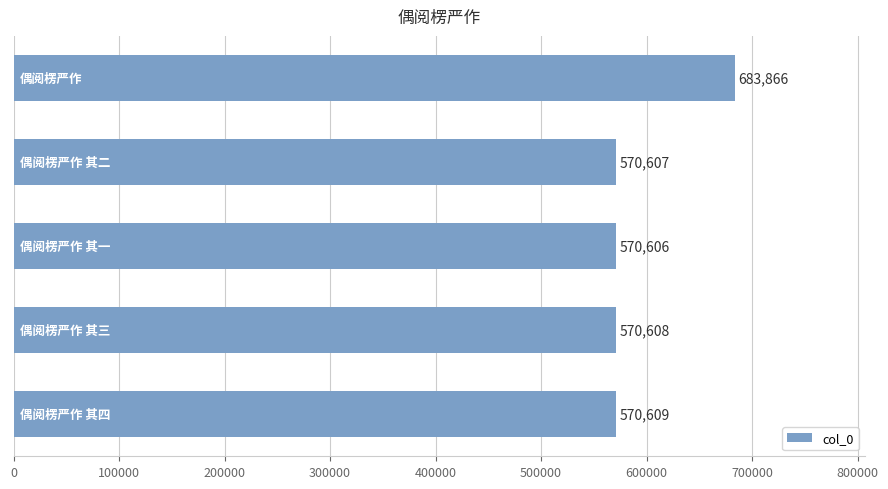

What is the greatest value displayed?

683866